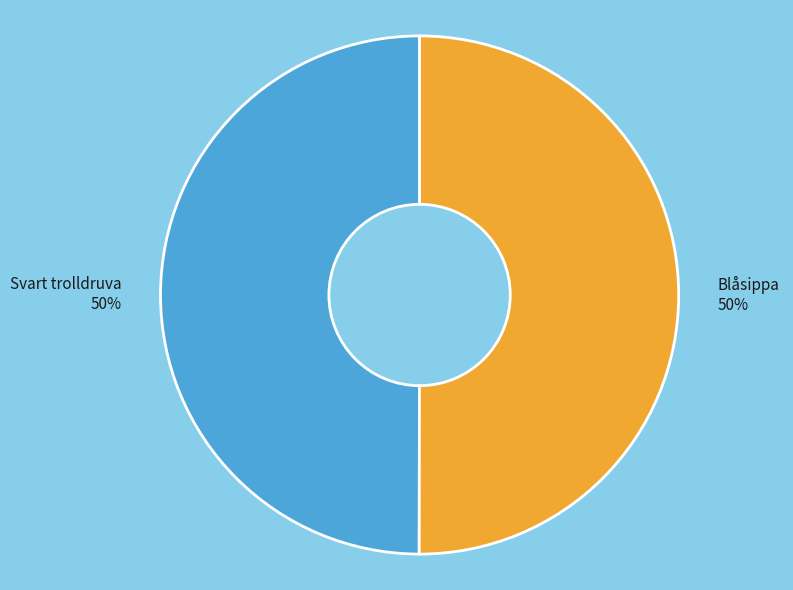

The Svart trolldruva slice represents 50% of the pie. True or false?

True